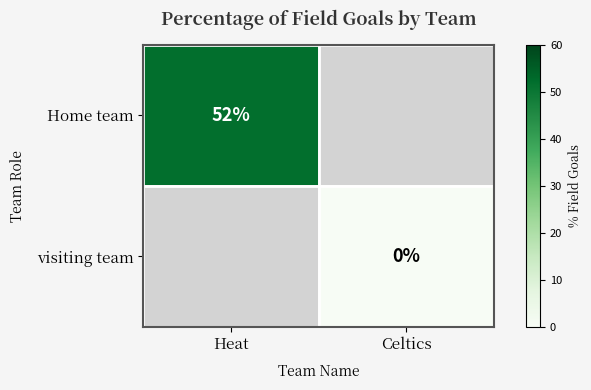

Is the value of visiting team at Celtics greater than the value of Home team at Heat?

No